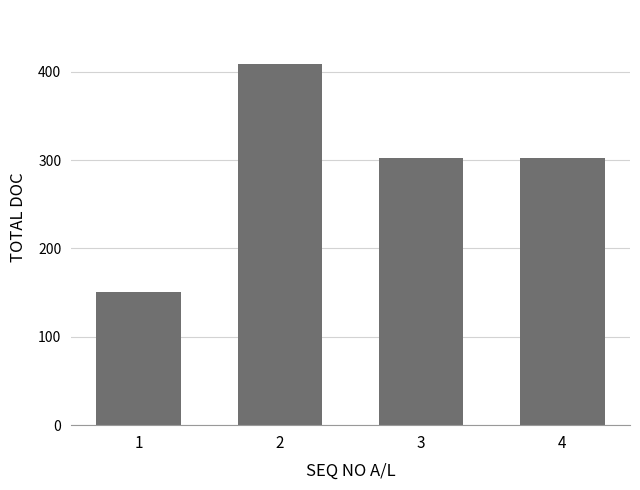

Is it true that the value at 1 is 151.0?

True